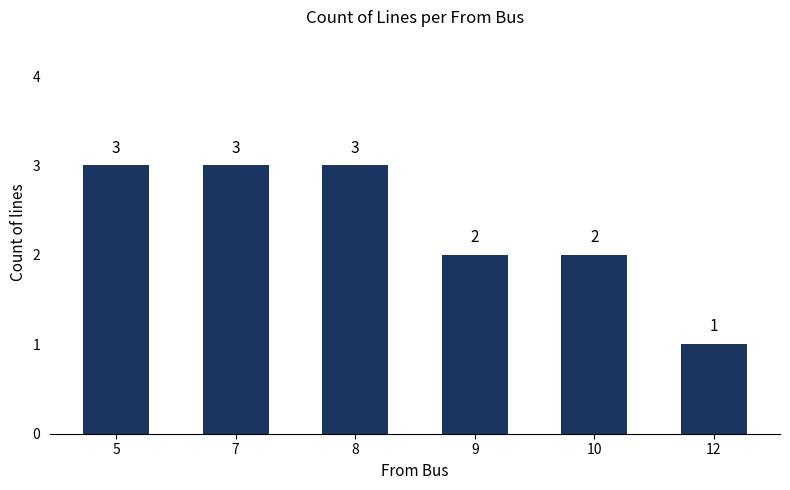

The chart shows a value of 4 at 7. True or false?

False